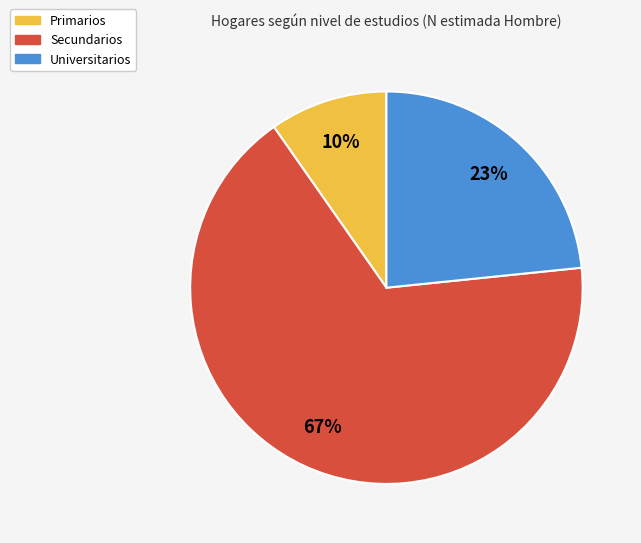

To the nearest percent, what is the difference between the Universitarios and Secundarios slice percentages?

44%